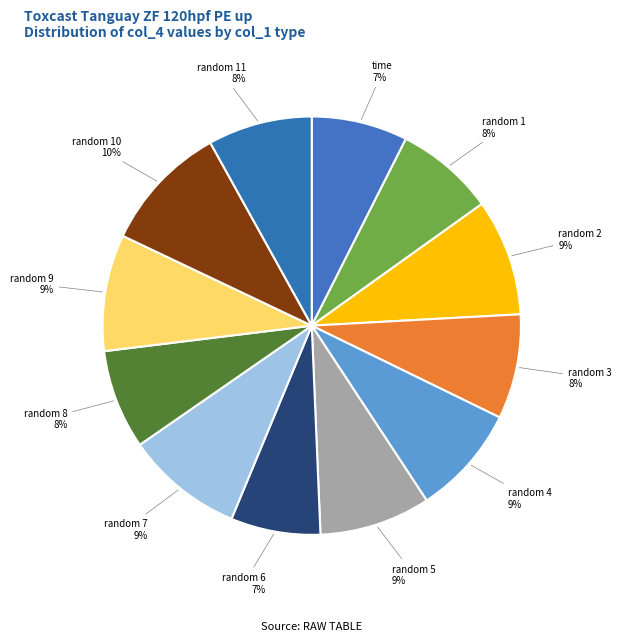

Is the sum of random 8 and random 4 greater than half?

No